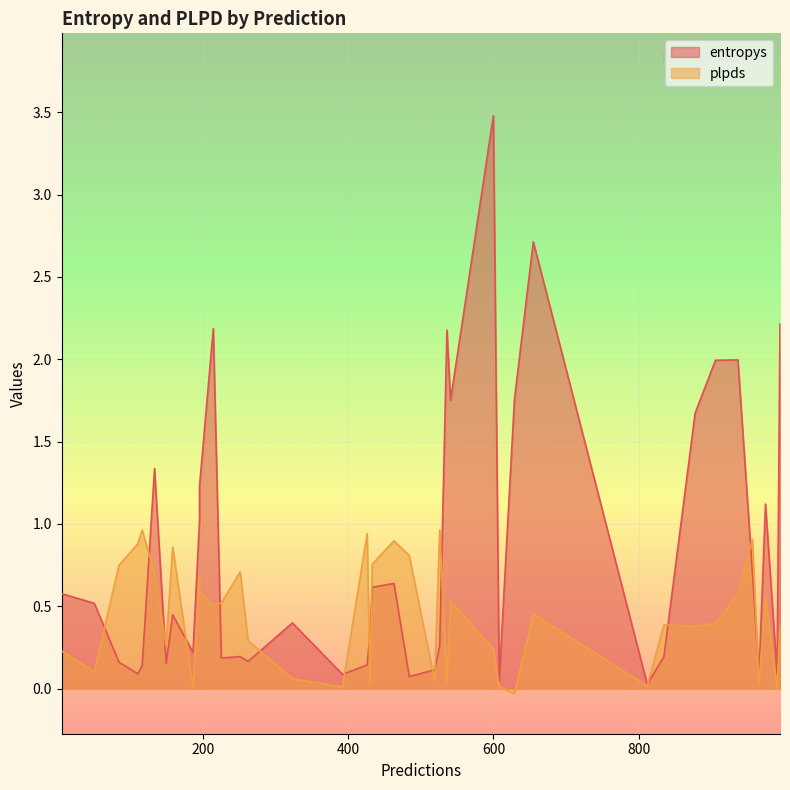

What is the sum of the entropys values at 541 and 600?

5.2